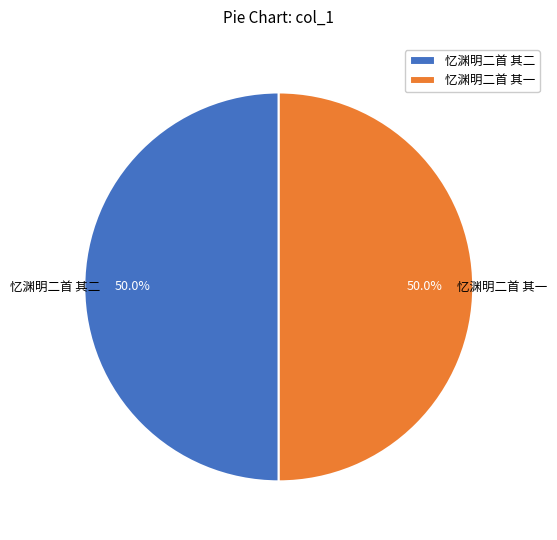

What is the ratio of the value at 忆渊明二首 其一 to the value at 忆渊明二首 其二?

1.0